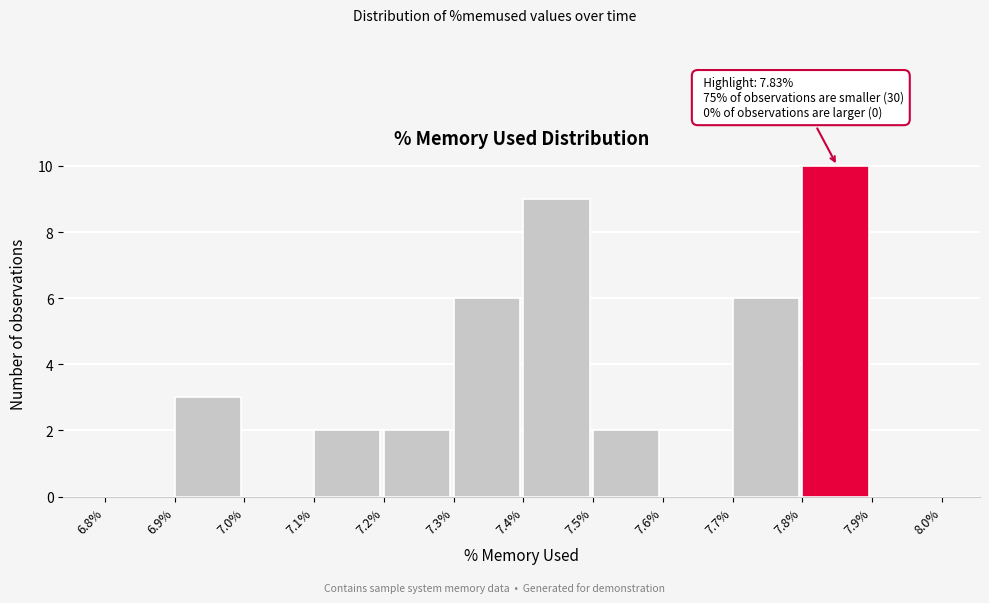

Over which range of the x-axis is the bar tallest?

7.8% to 7.9%